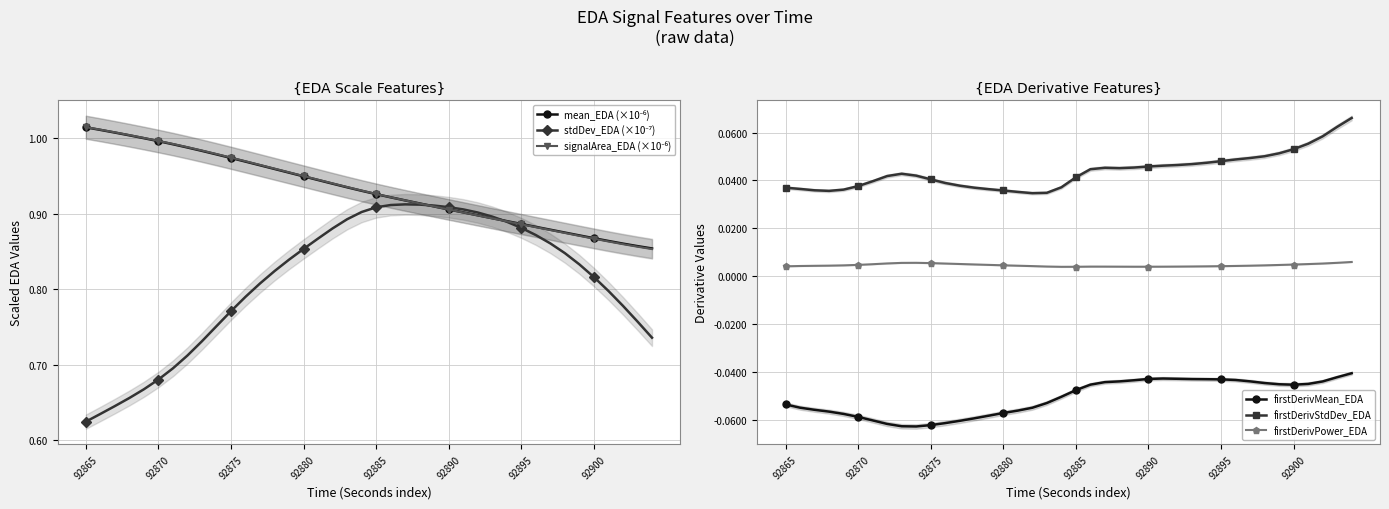

What are all the series names shown in the legend?

mean_EDA (×10⁻⁶), stdDev_EDA (×10⁻⁷), signalArea_EDA (×10⁻⁶), firstDerivMean_EDA, firstDerivStdDev_EDA, firstDerivPower_EDA